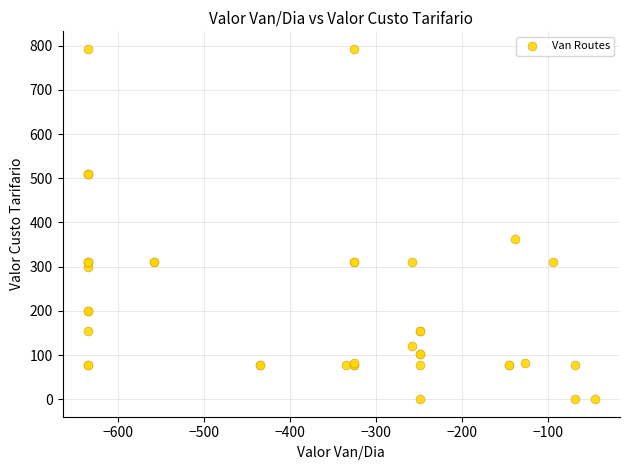

What Y value in the scatter plot is closest to 396?

362